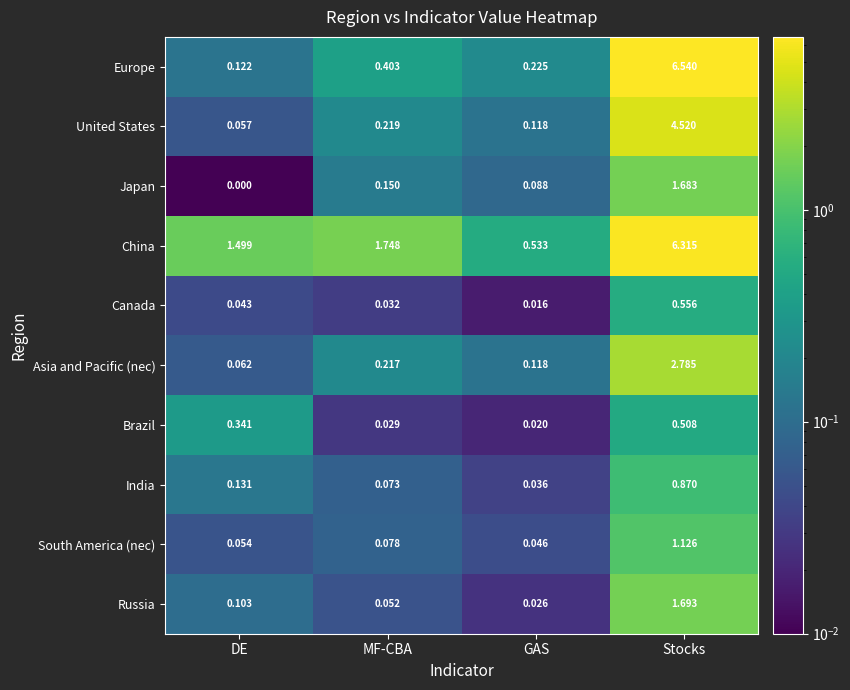

At which category does the chart reach its peak across all series?

Stocks